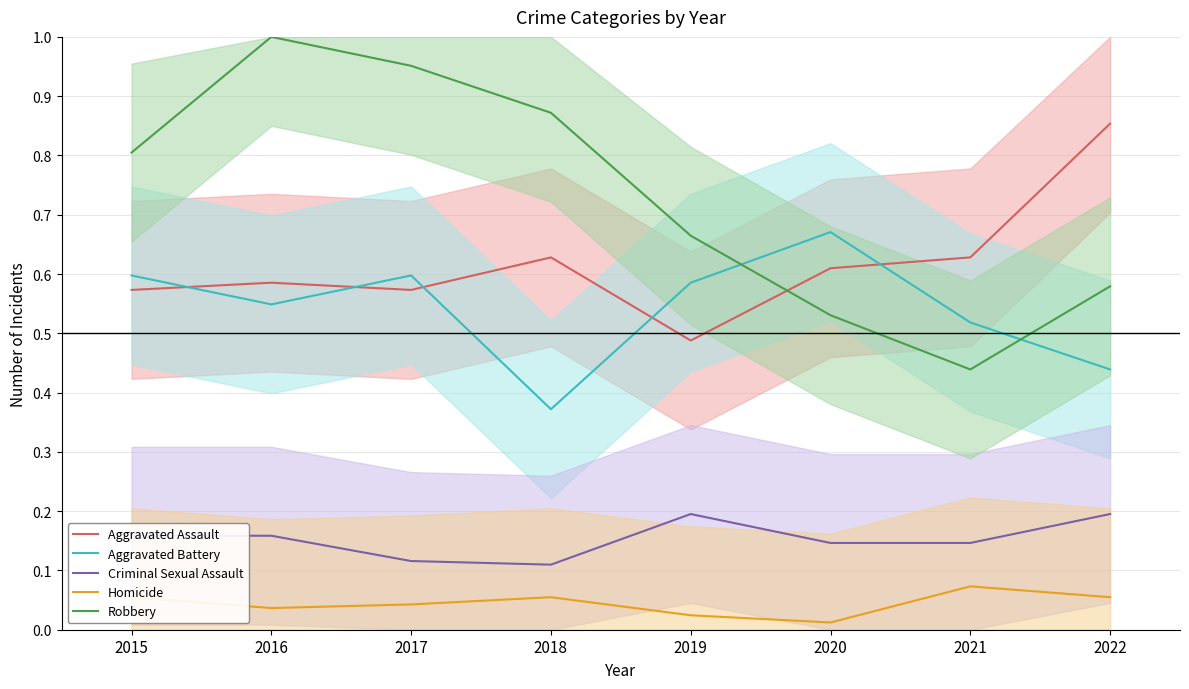

How many lines are shown in the chart?

5